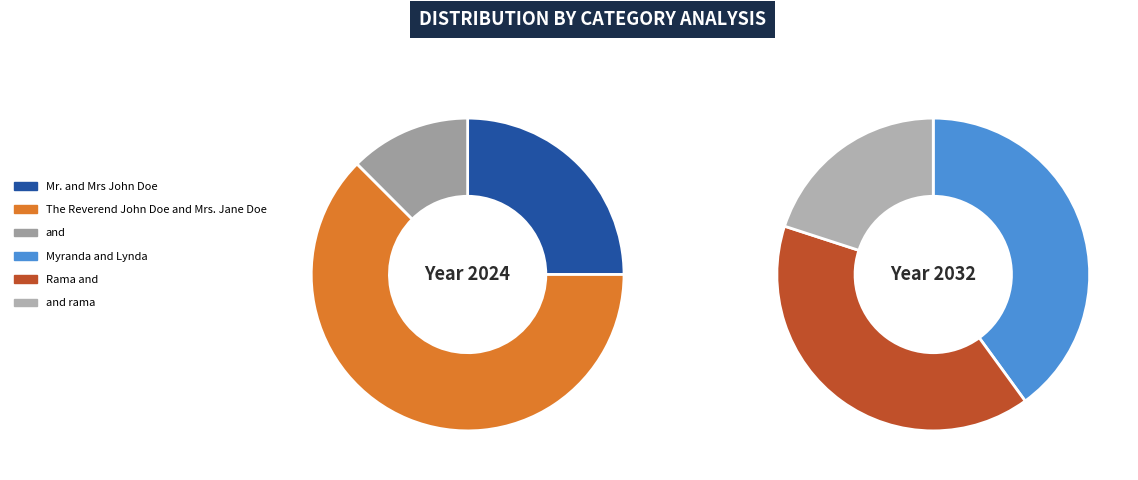

How many segments does this pie chart have?

6